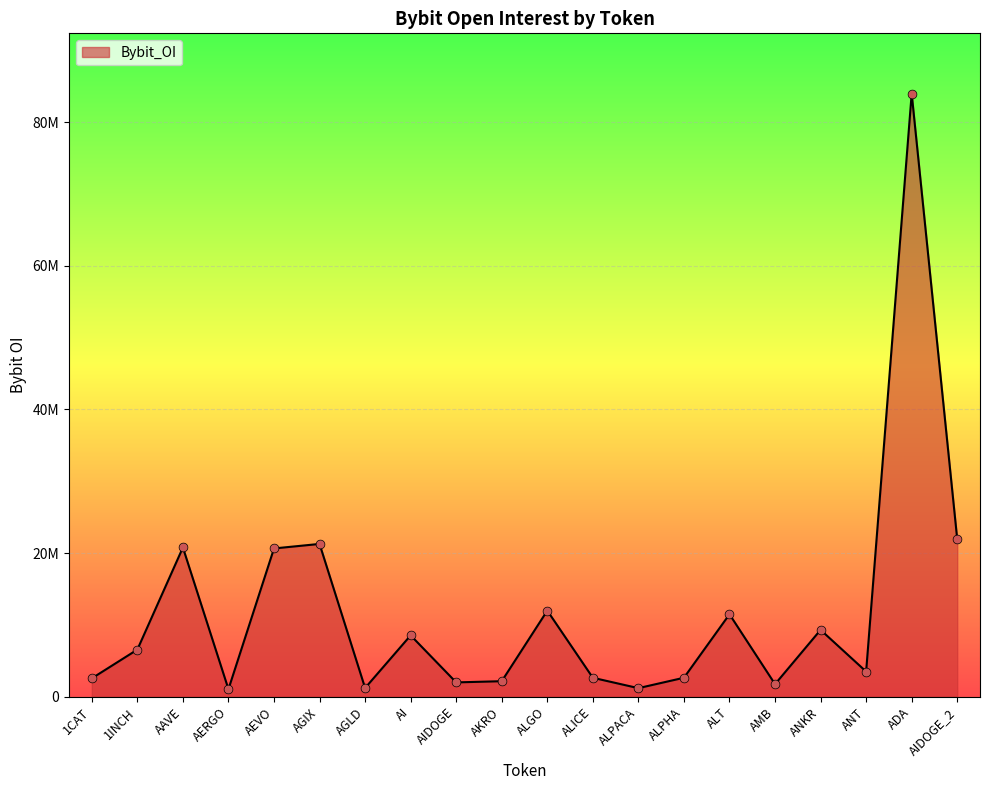

Is this an area chart (filled region under the line)?

Yes